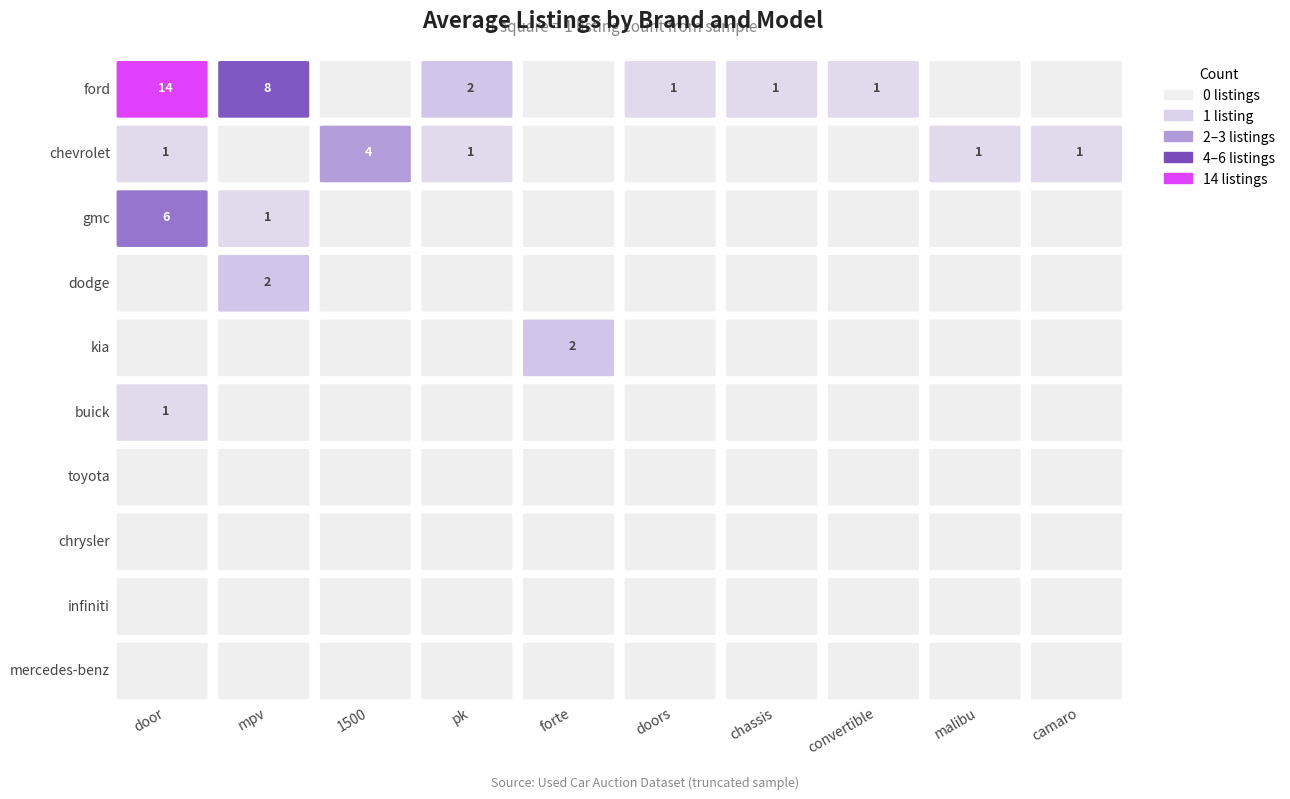

At which label is kia closest to 0?

door